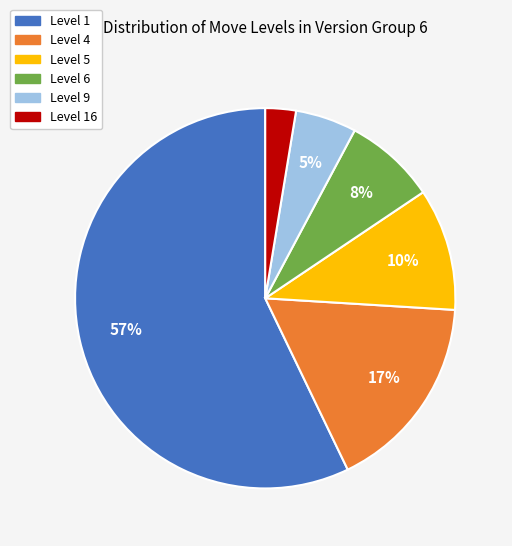

Is there a majority slice in this chart?

Yes